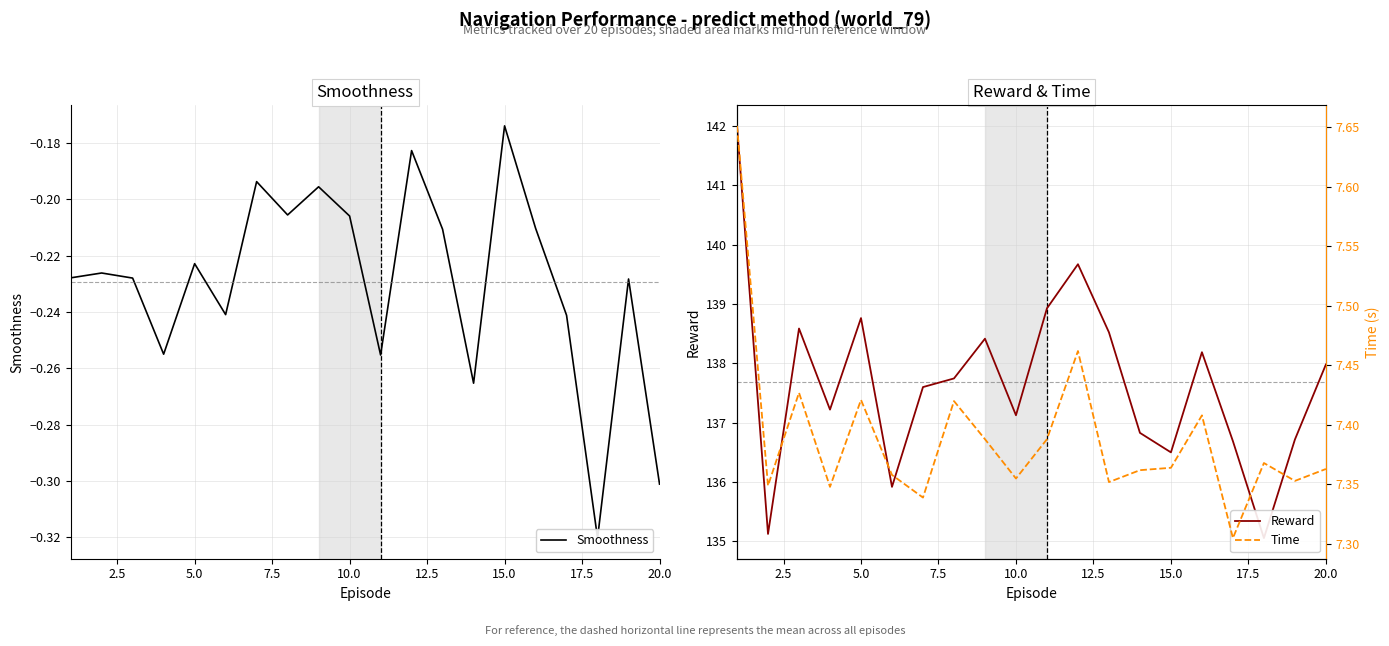

The value of Time at 7.5 is 12.8. True or false?

False